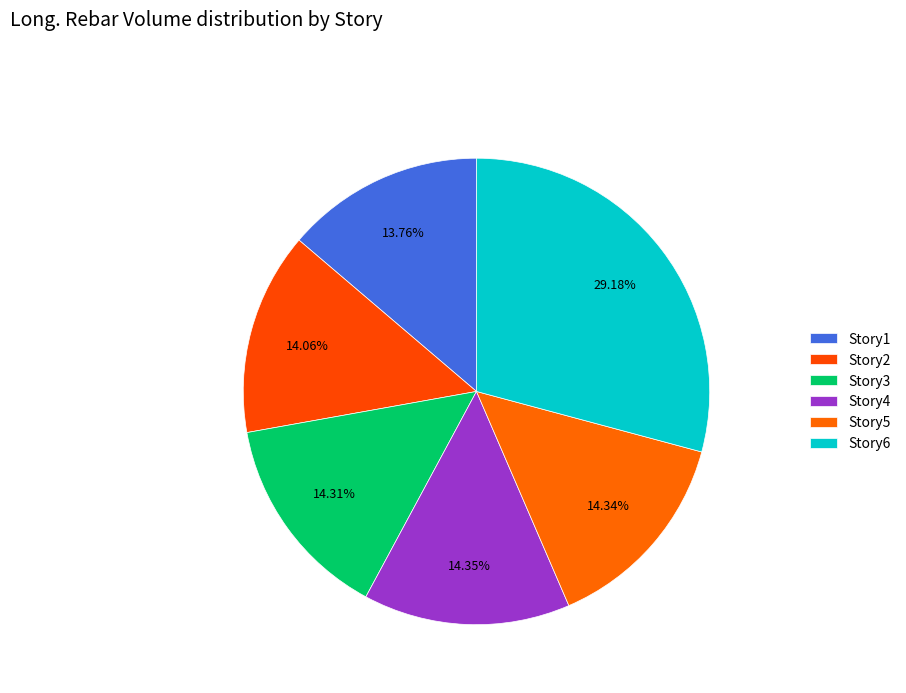

Between Story1 and Story2, which is larger?

Story2